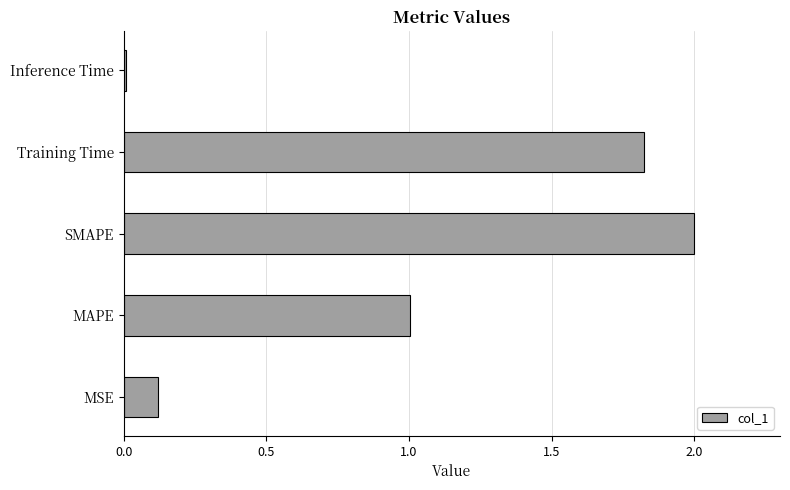

Rank the categories by value from highest to lowest.

SMAPE, Training Time, MAPE, MSE, Inference Time